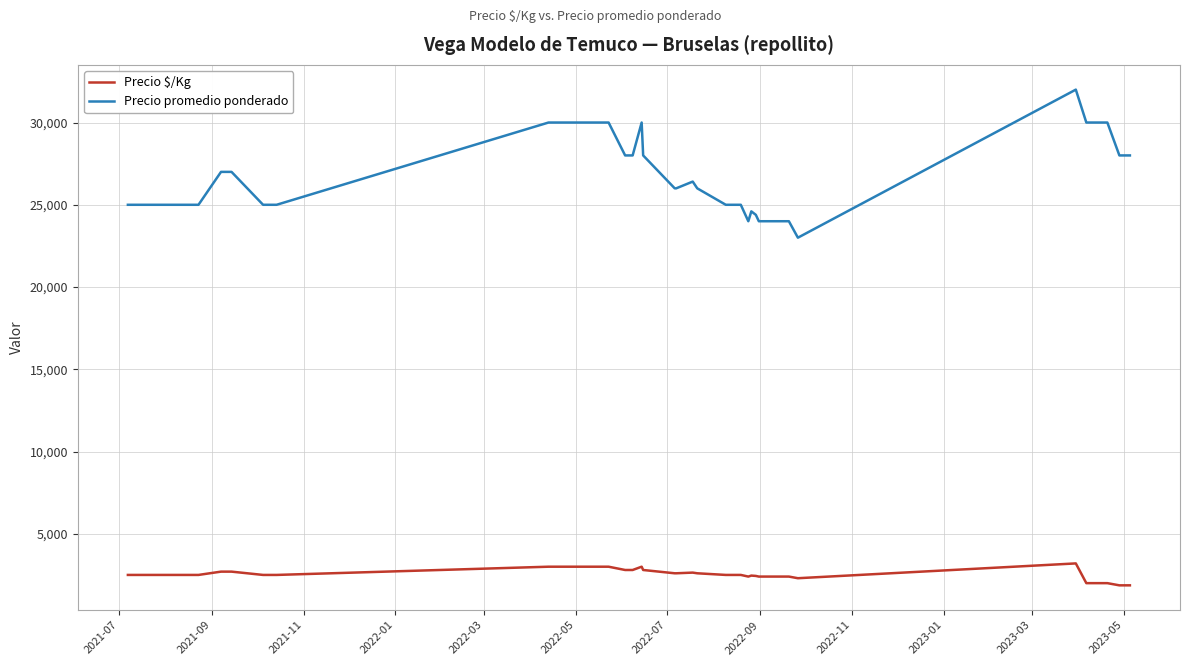

What is the minimum value for Precio $/Kg?

1867